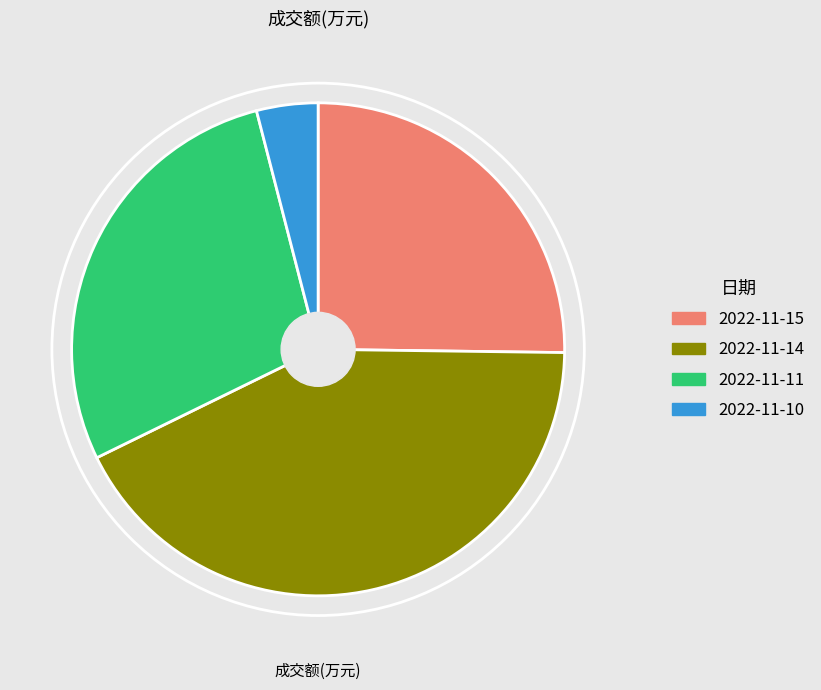

Rank the categories by value from lowest to highest.

2022-11-10, 2022-11-15, 2022-11-11, 2022-11-14